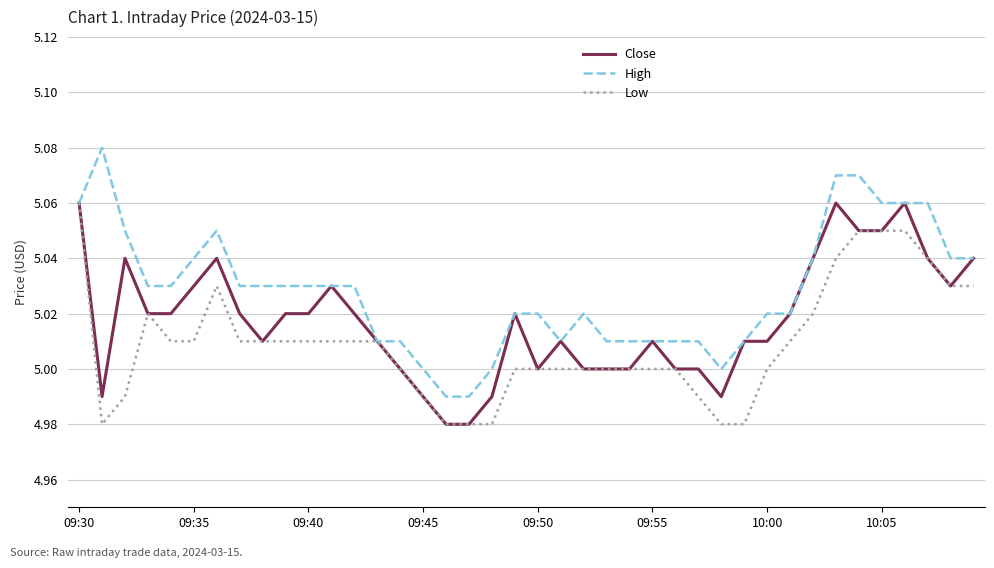

Rank the series by their average value, from highest to lowest.

High, Close, Low